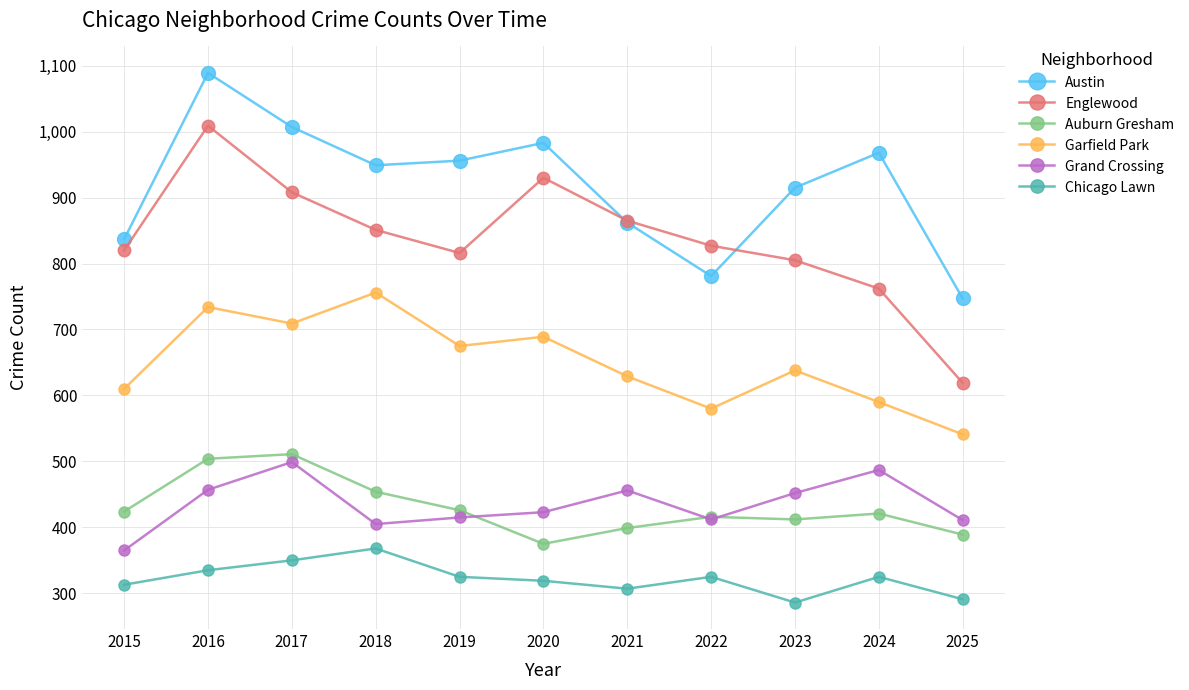

At which category does Grand Crossing reach its first local peak?

2017